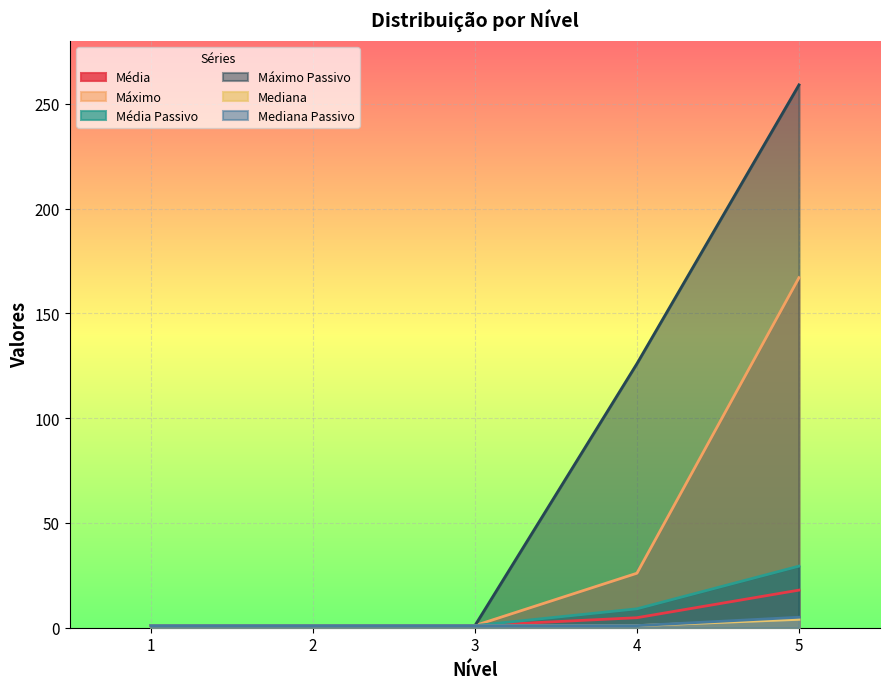

At which category is the sum across all series the highest?

5